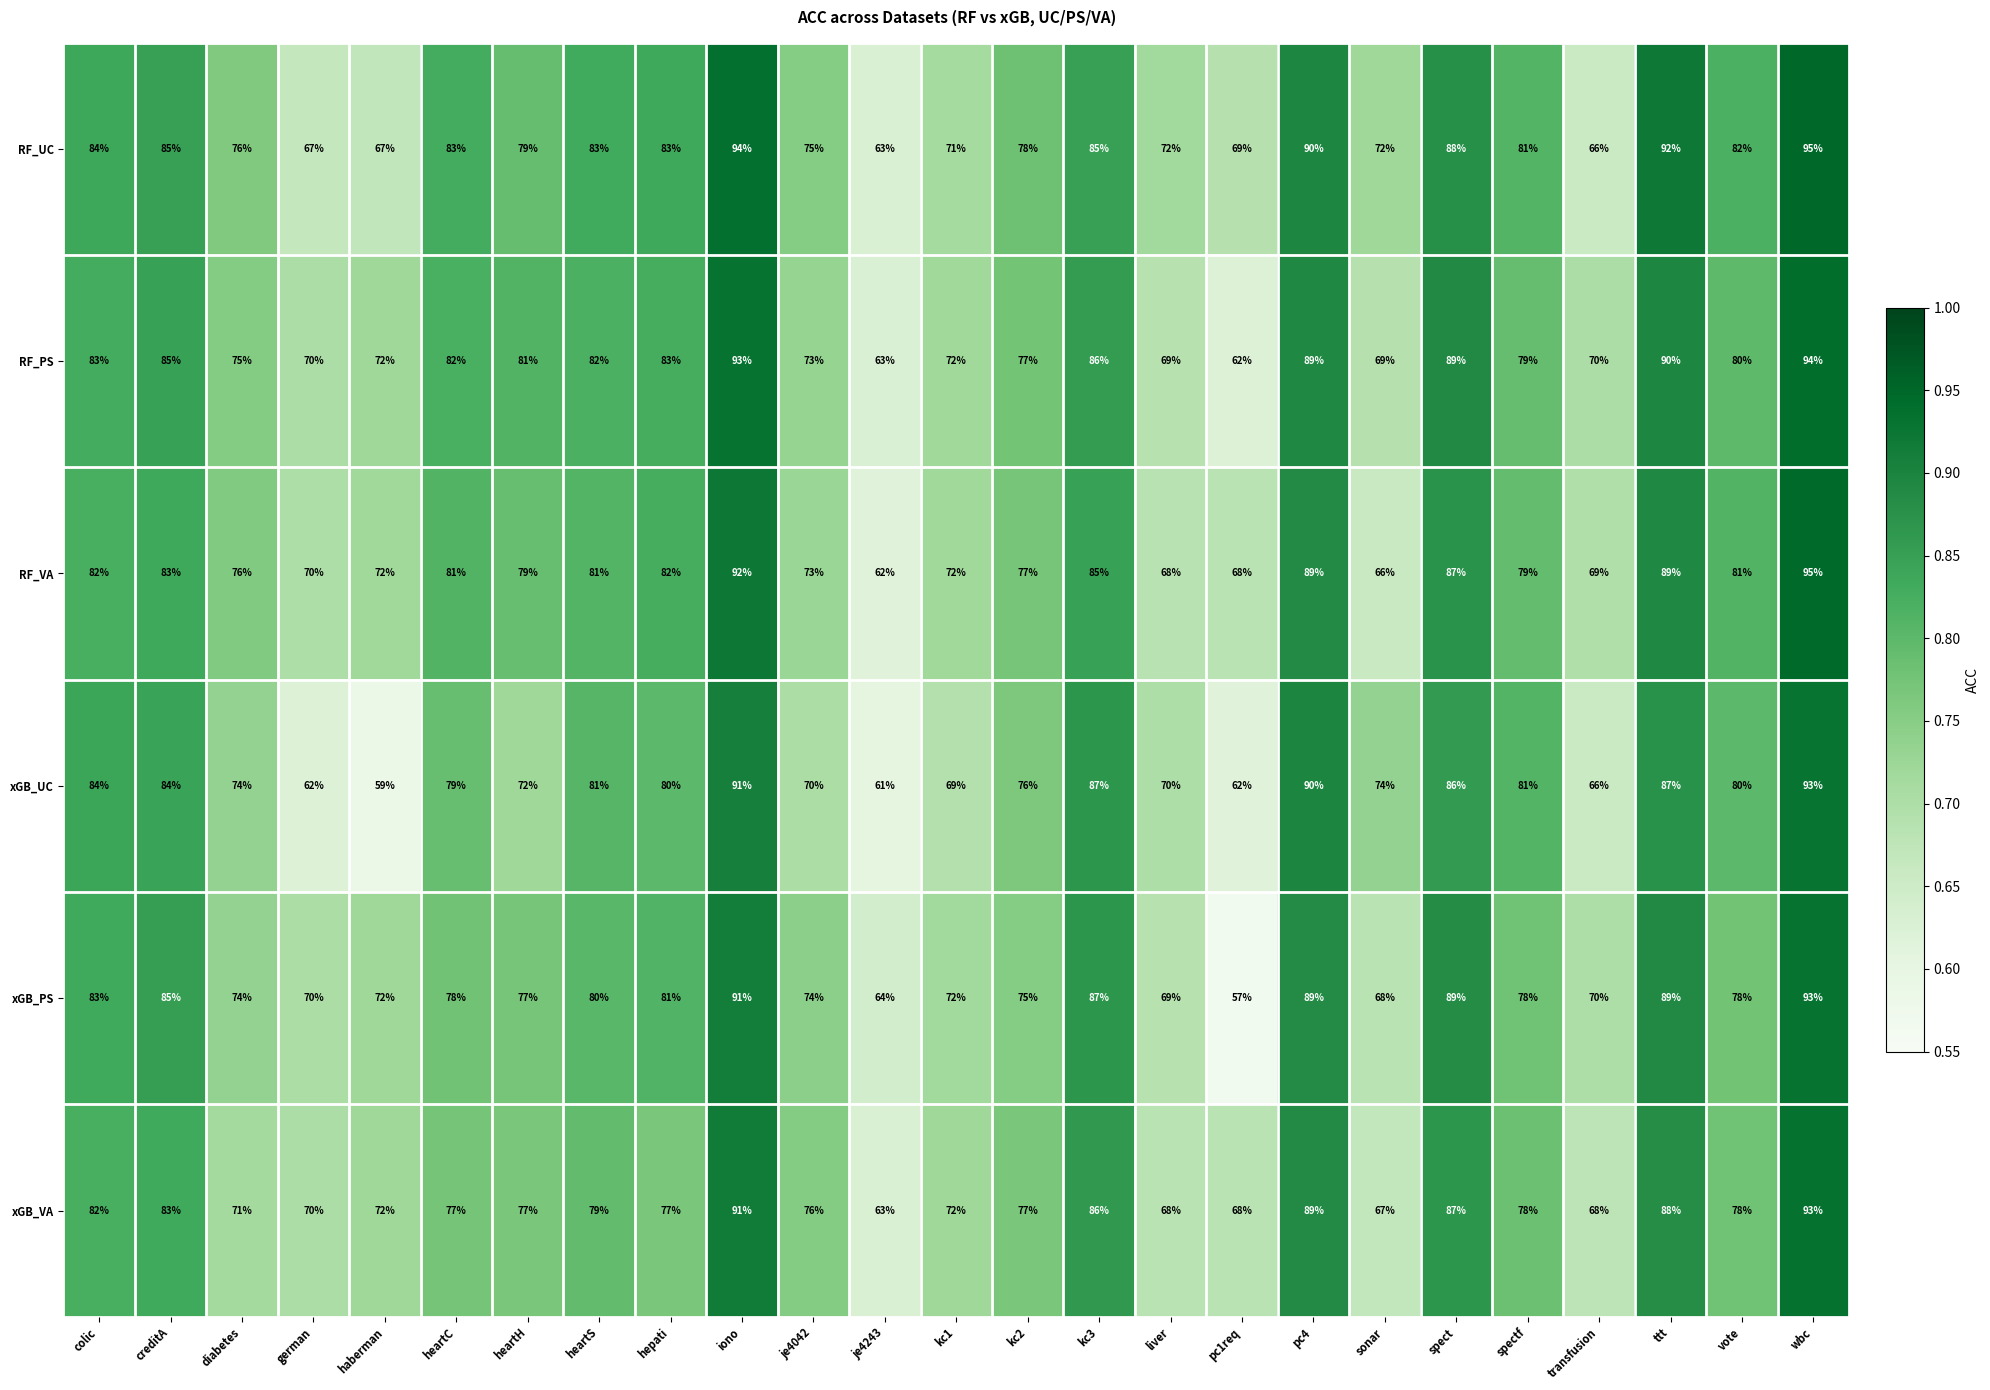

At heartC, list the series in order from smallest to largest.

xGB_VA, xGB_PS, xGB_UC, RF_VA, RF_PS, RF_UC